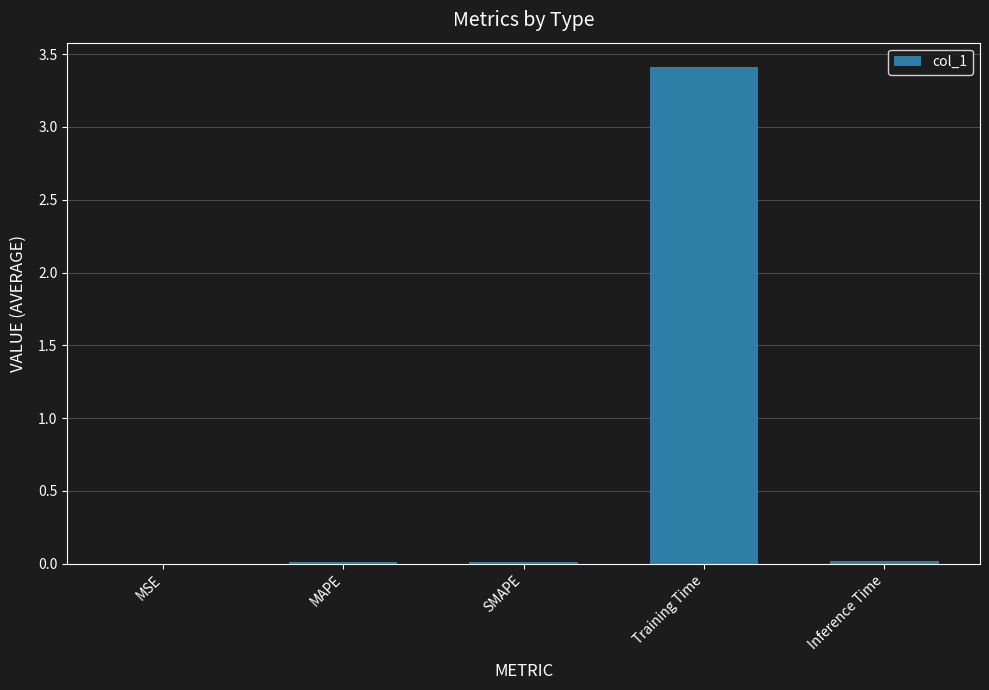

Between SMAPE and Training Time, which is larger?

Training Time